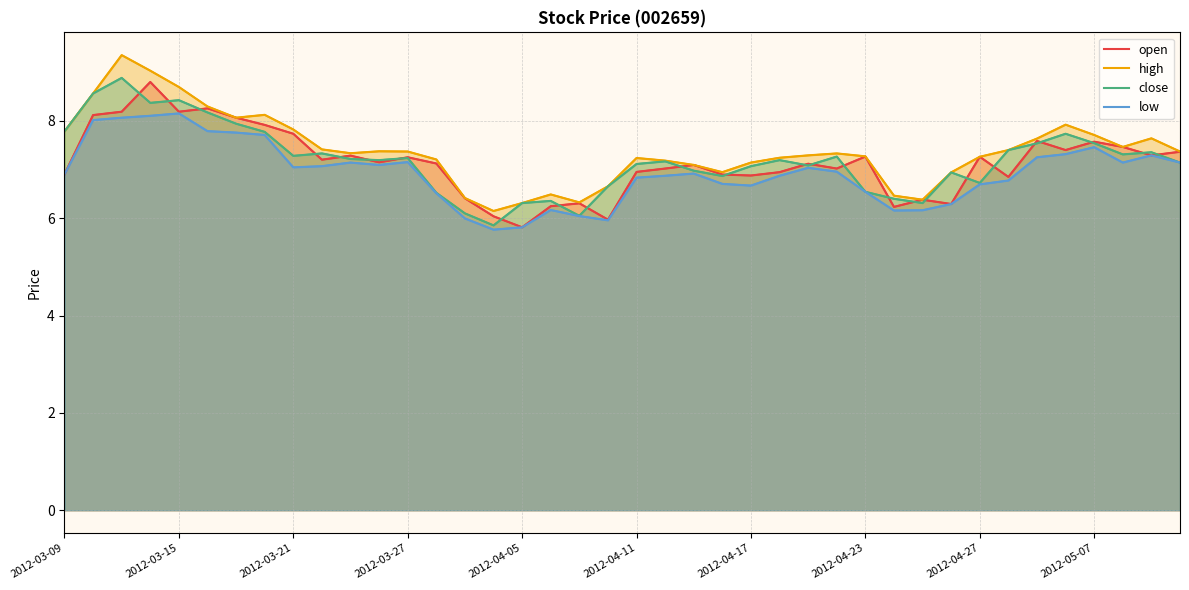

What position from the right is 33?

7